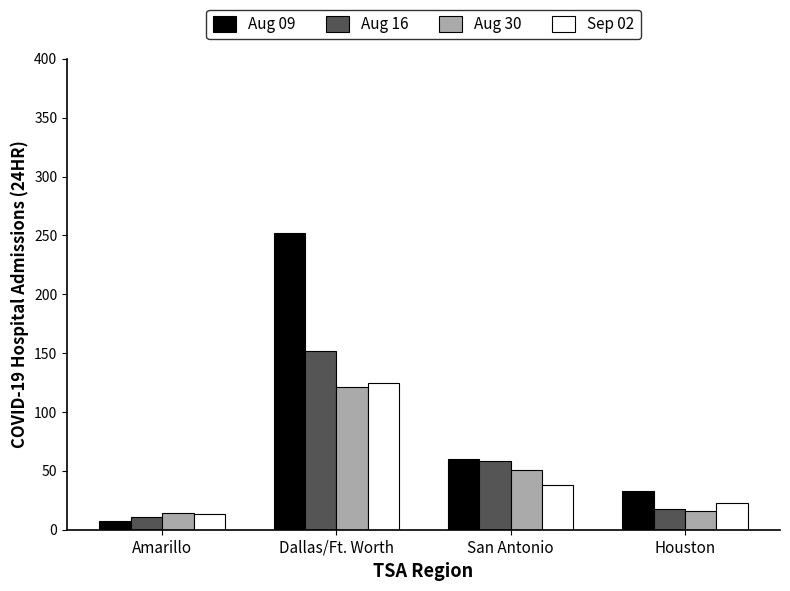

How many bars are there in each group?

4